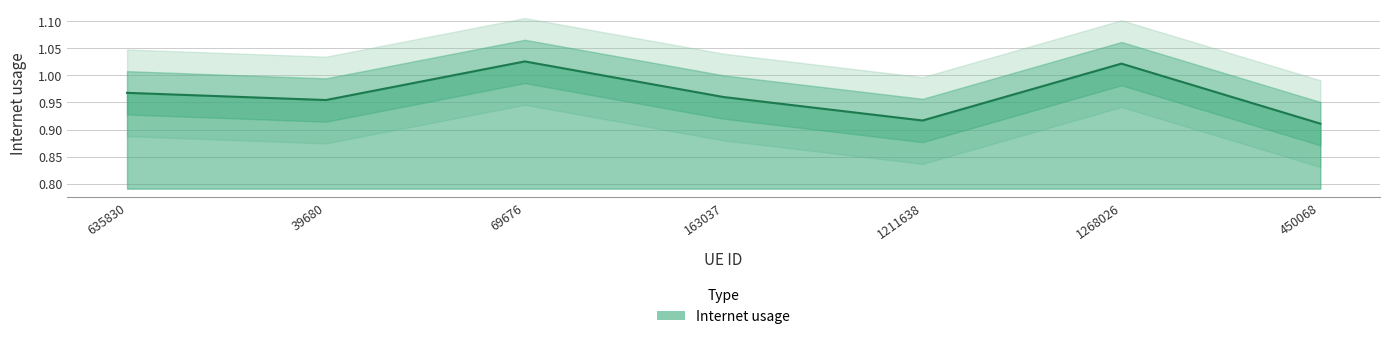

Rank the categories by value from highest to lowest.

69676, 1268026, 635830, 163037, 39680, 1211638, 450068